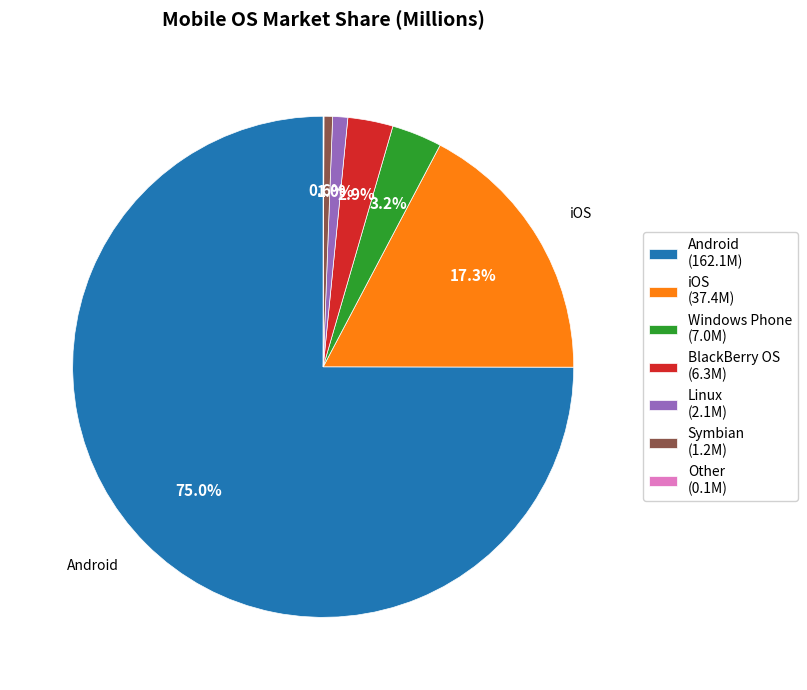

How much of the chart is everything except iOS (37.4M)?

82.7%